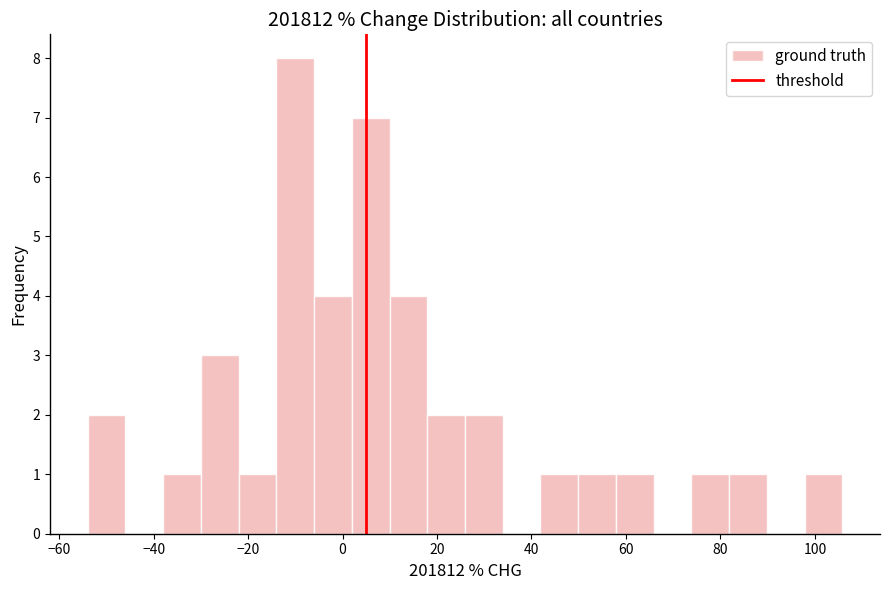

Around what value on the x-axis is the tallest bar? Give the approximate position of its centre, as read against the axis.

-10